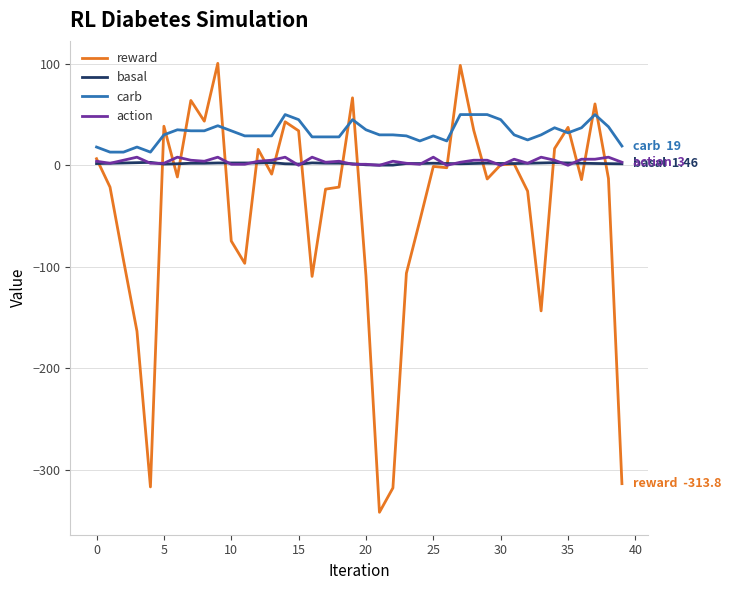

Which series ends up on top after the final intersection of carb and reward?

carb